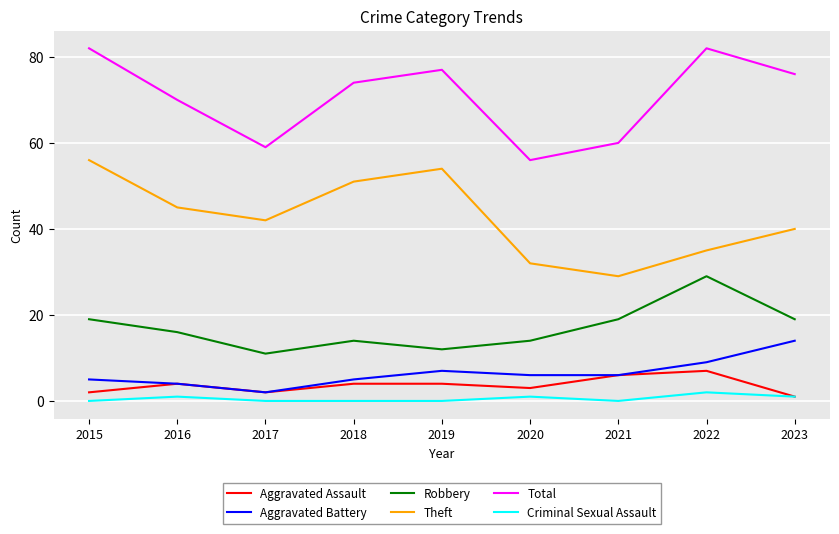

What is the sum of all Theft values?

384